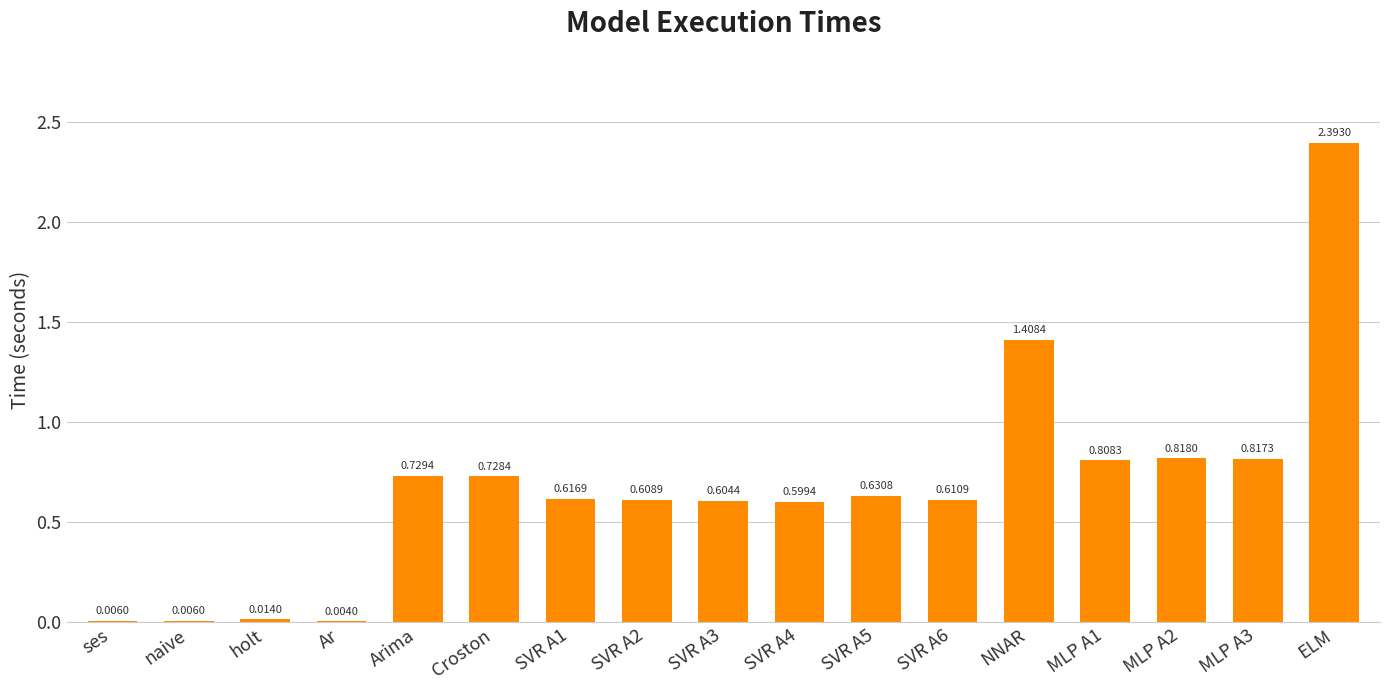

What is the change in value from SVR A3 to MLP A1?

+0.2